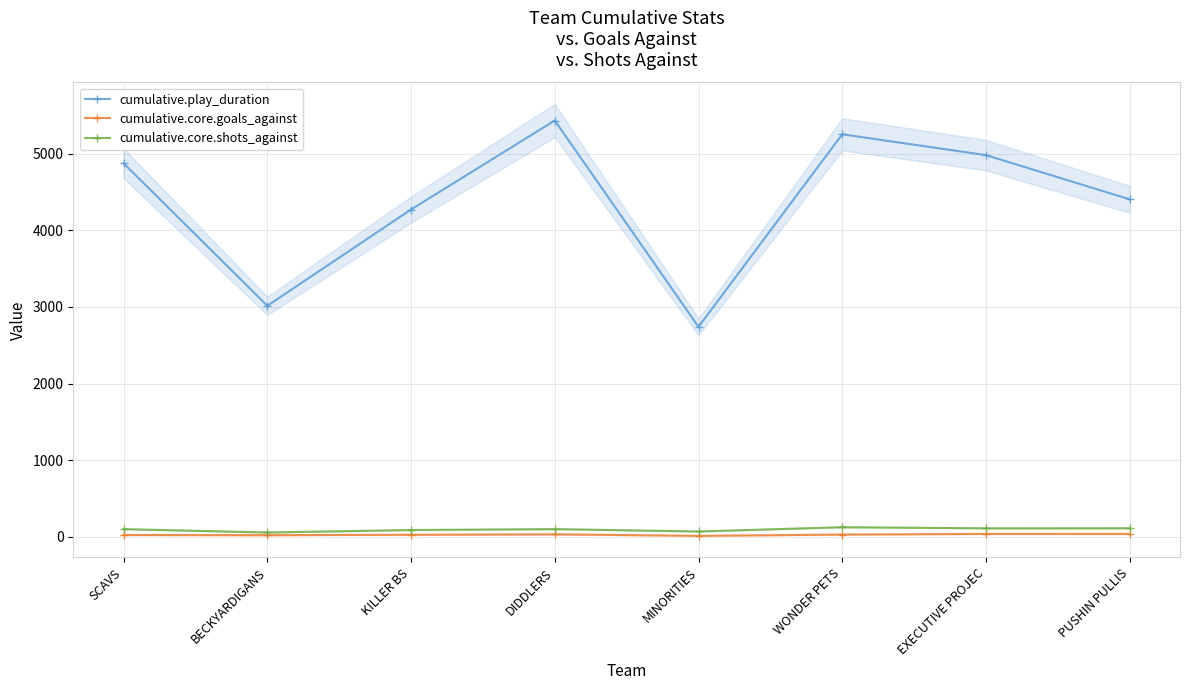

Reading left to right, list all the values displayed in this chart.

cumulative.play_duration: SCAVS=4876	BECKYARDIGANS=3015	KILLER BS=4272	DIDDLERS=5434	MINORITIES=2740	WONDER PETS=5254	EXECUTIVE PROJEC=4982	PUSHIN PULLIS=4405
cumulative.core.goals_against: SCAVS=22	BECKYARDIGANS=20	KILLER BS=25	DIDDLERS=31	MINORITIES=11	WONDER PETS=28	EXECUTIVE PROJEC=36	PUSHIN PULLIS=36
cumulative.core.shots_against: SCAVS=99	BECKYARDIGANS=55	KILLER BS=87	DIDDLERS=99	MINORITIES=68	WONDER PETS=124	EXECUTIVE PROJEC=109	PUSHIN PULLIS=110